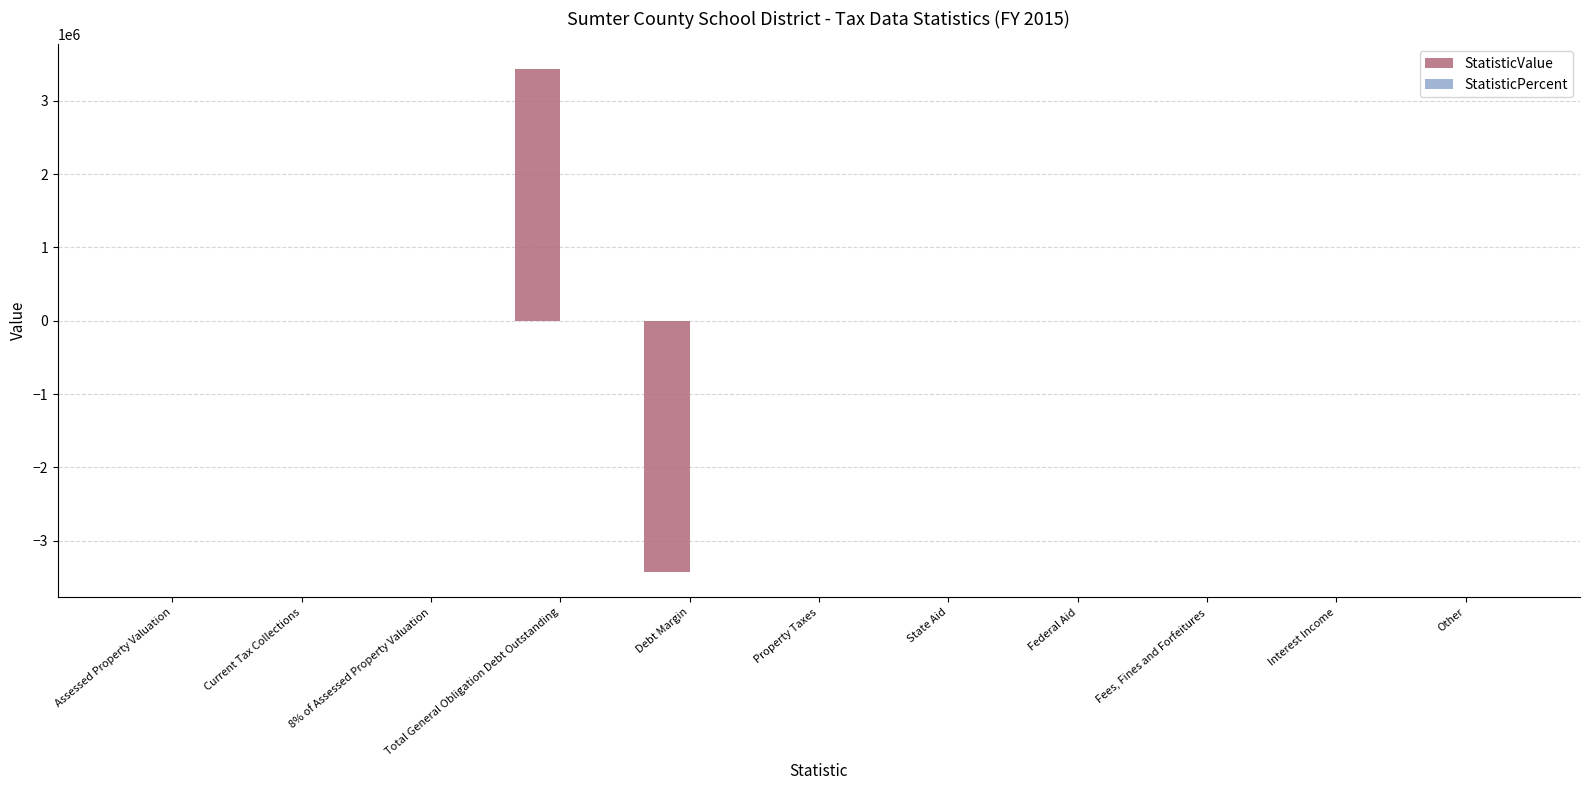

Is it true that the value at Interest Income is -3096251?

False